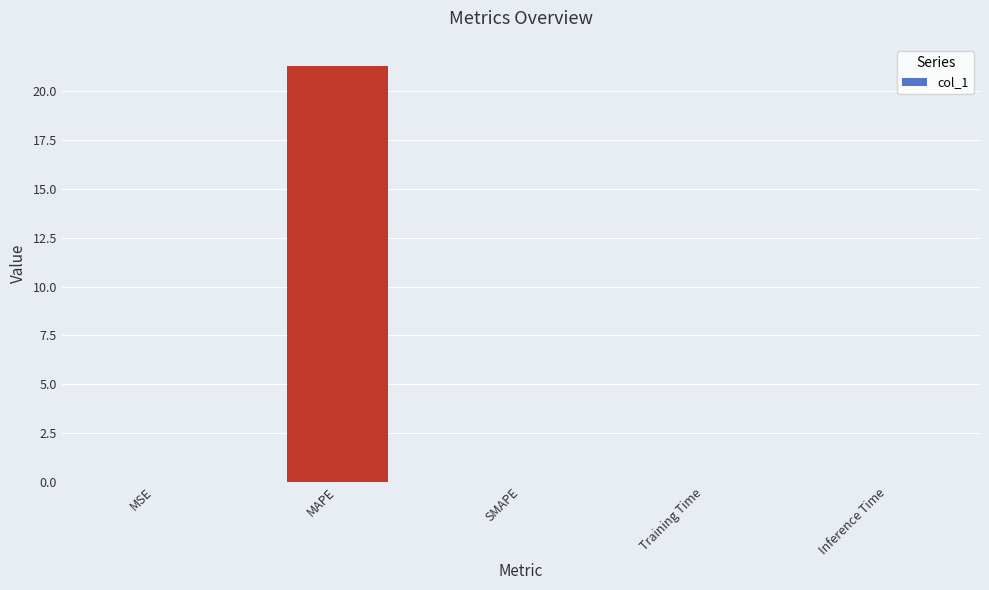

What is the sum of all values?

21.3